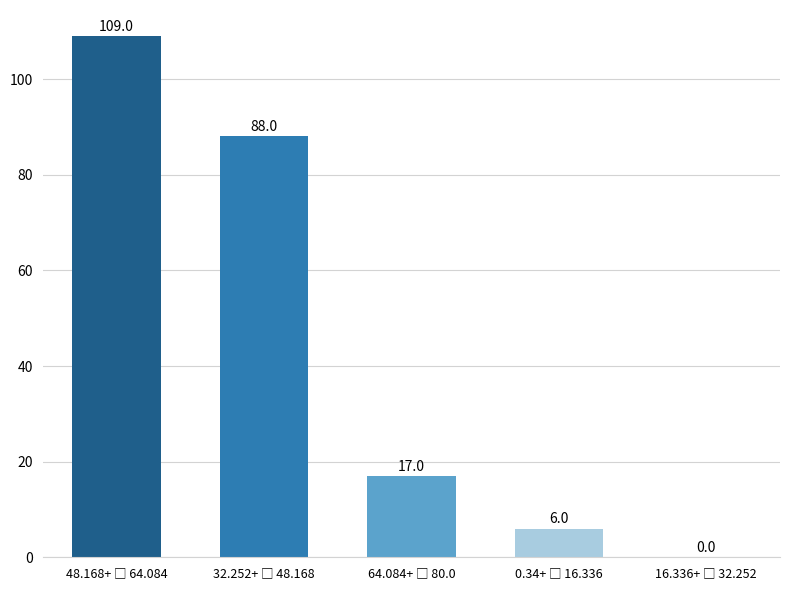

What is the greatest value displayed?

109